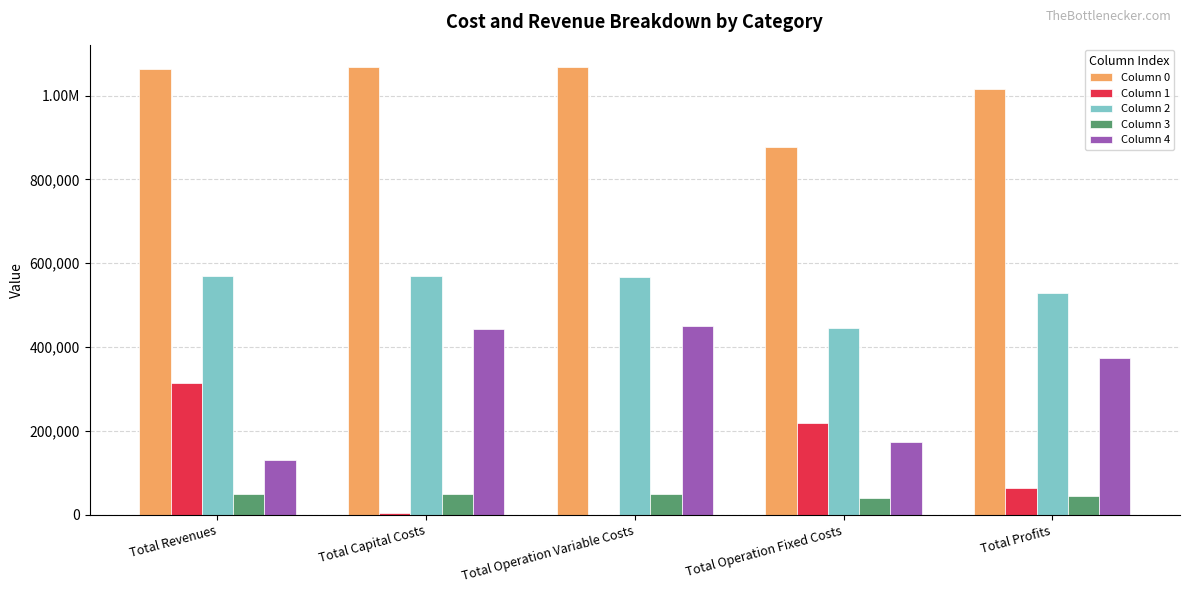

Reading left to right, list all the values displayed in this chart.

Column 0: Total Revenues=1062417.4	Total Capital Costs=1067845.1	Total Operation Variable Costs=1067845.1	Total Operation Fixed Costs=877306.5	Total Profits=1014376.8
Column 1: Total Revenues=314533.0	Total Capital Costs=5280.0	Total Operation Variable Costs=0.0	Total Operation Fixed Costs=218304.0	Total Profits=64000.0
Column 2: Total Revenues=568980.5	Total Capital Costs=569162.3	Total Operation Variable Costs=567140.0	Total Operation Fixed Costs=445194.4	Total Profits=529498.1
Column 3: Total Revenues=48811.4	Total Capital Costs=49723.4	Total Operation Variable Costs=49723.4	Total Operation Fixed Costs=39084.2	Total Profits=45809.7
Column 4: Total Revenues=130092.5	Total Capital Costs=443679.4	Total Operation Variable Costs=450981.7	Total Operation Fixed Costs=174723.9	Total Profits=375068.9